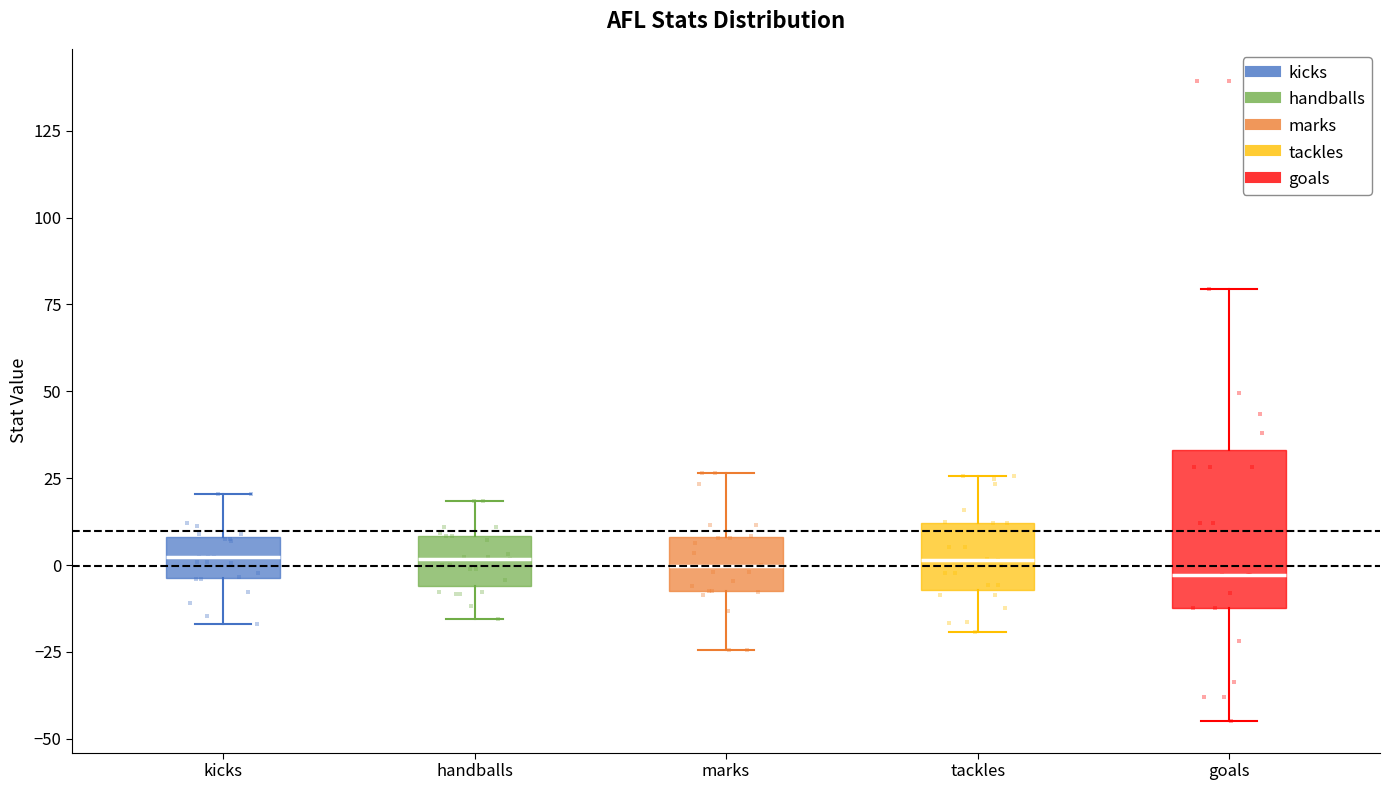

Reading left to right, transcribe this box plot: for each box, give where its median line is, the range the box spans, and where its two whiskers end, as read against the y-axis. The values are not printed on the chart, so give them approximately, as read against the axis.

kicks: median 0, box -5 to 10, whiskers -15 to 20
handballs: median 0, box -5 to 10, whiskers -15 to 20
marks: median 0, box -5 to 10, whiskers -25 to 25
tackles: median 0, box -5 to 10, whiskers -20 to 25
goals: median -5, box -10 to 35, whiskers -45 to 80